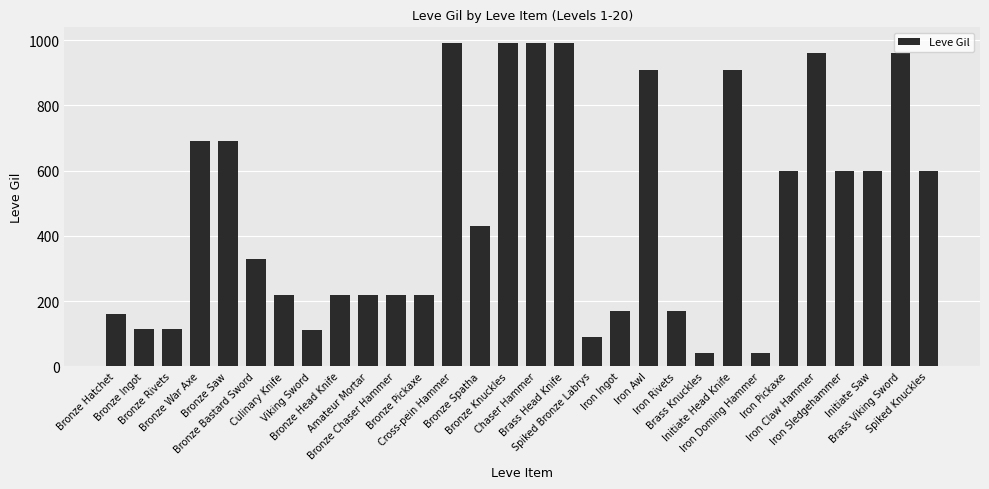

How many bars are there in total?

30